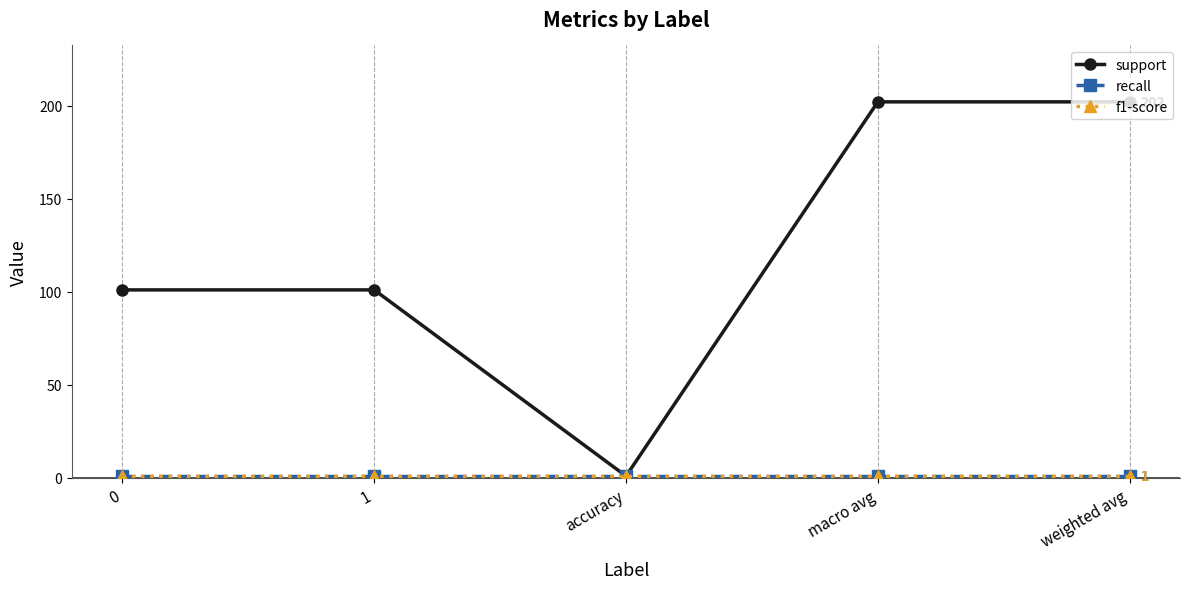

What is the difference between the highest and lowest values at 0?

100